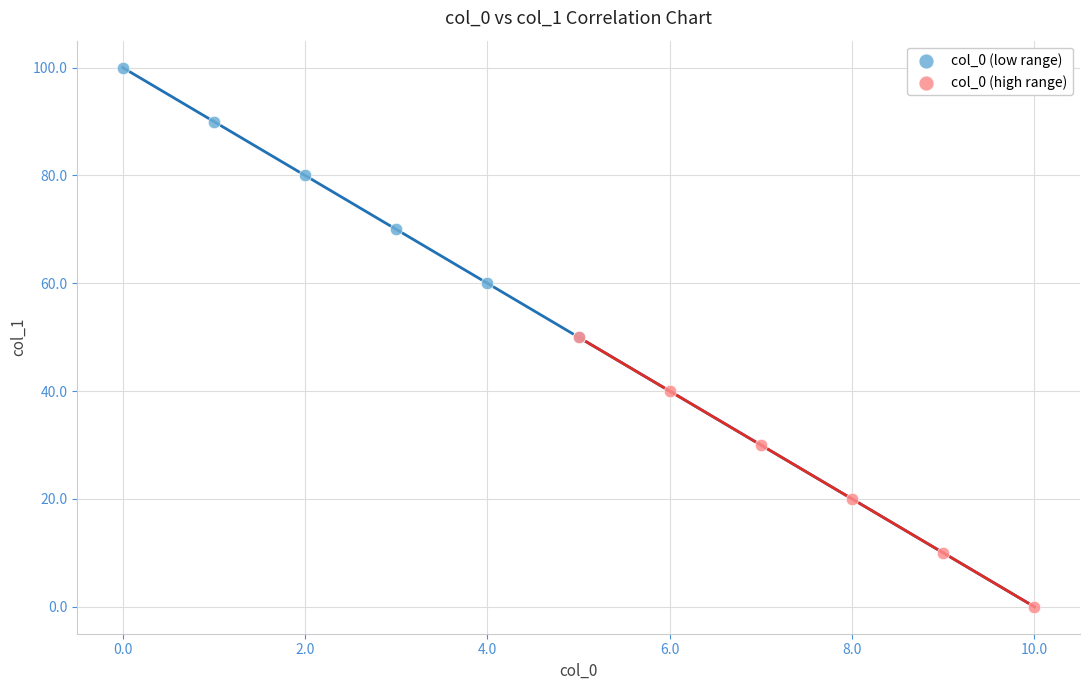

Which series contains the highest Y value?

col_0 (low range)